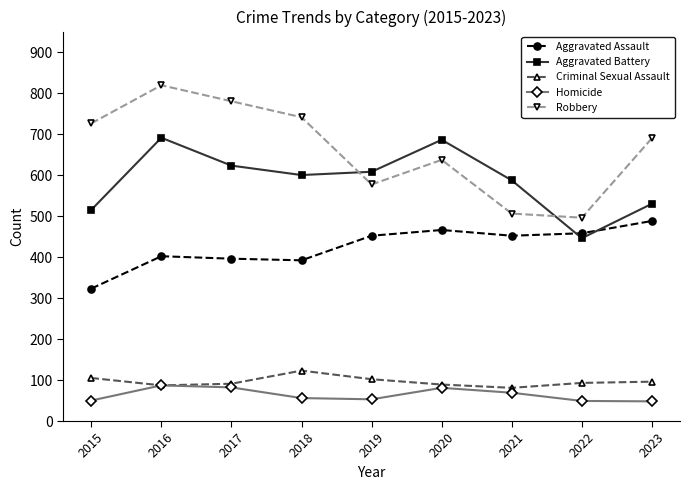

How many lines are shown in the chart?

5